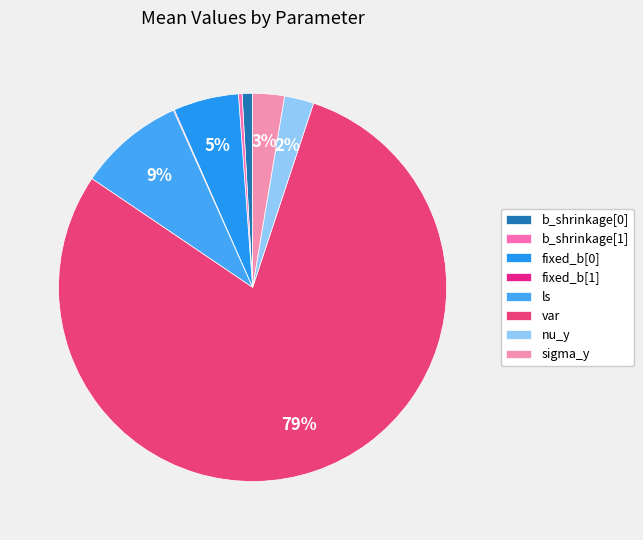

What percentage is the fixed_b[0] slice, to the nearest percent?

5%